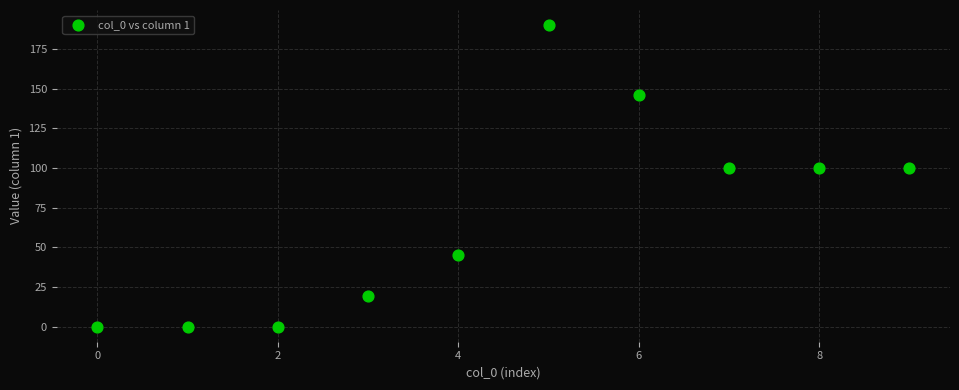

What is the average Y value?

70